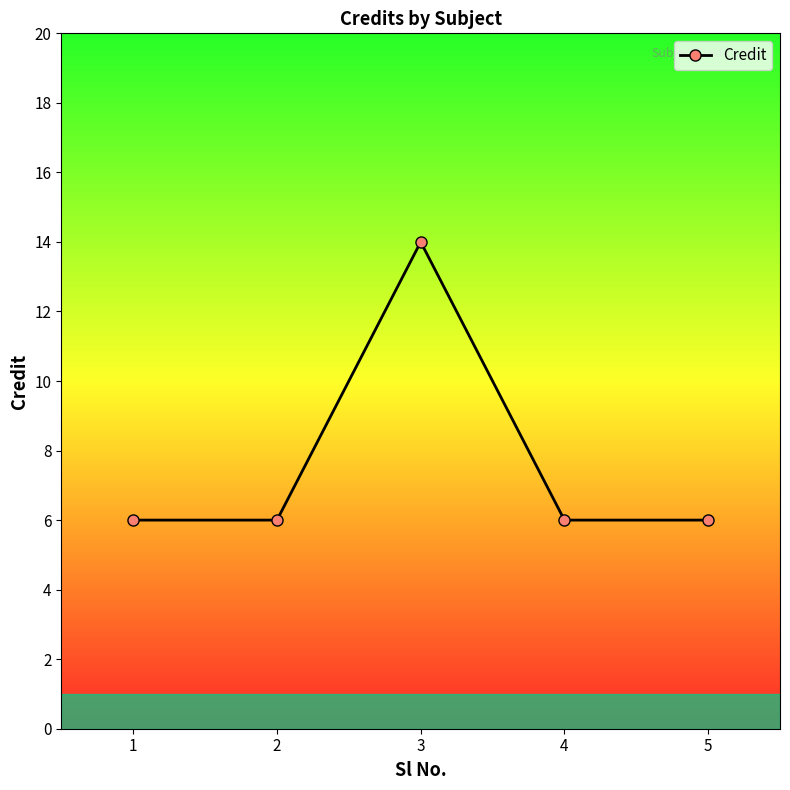

What is the maximum value shown in the chart?

14